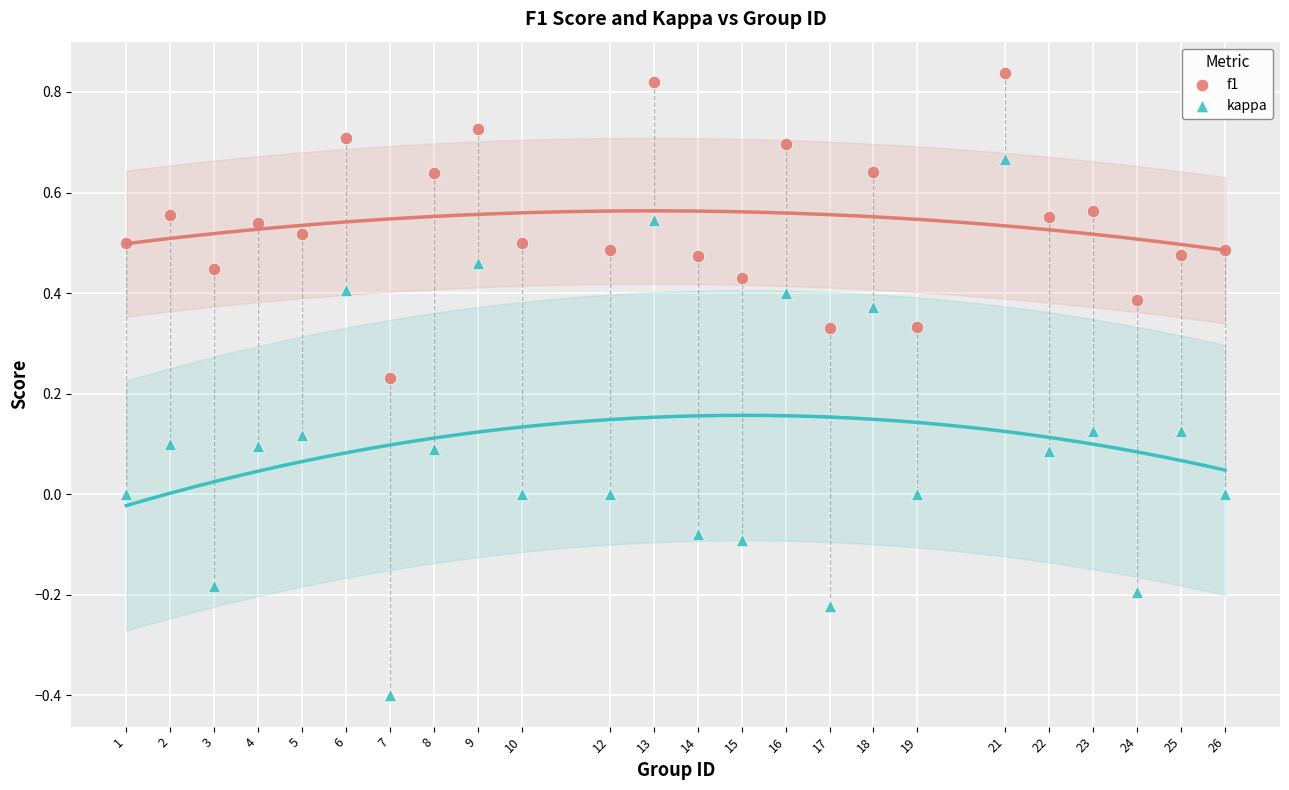

Across all data points, what is the range of X values (max minus min)?

25.0